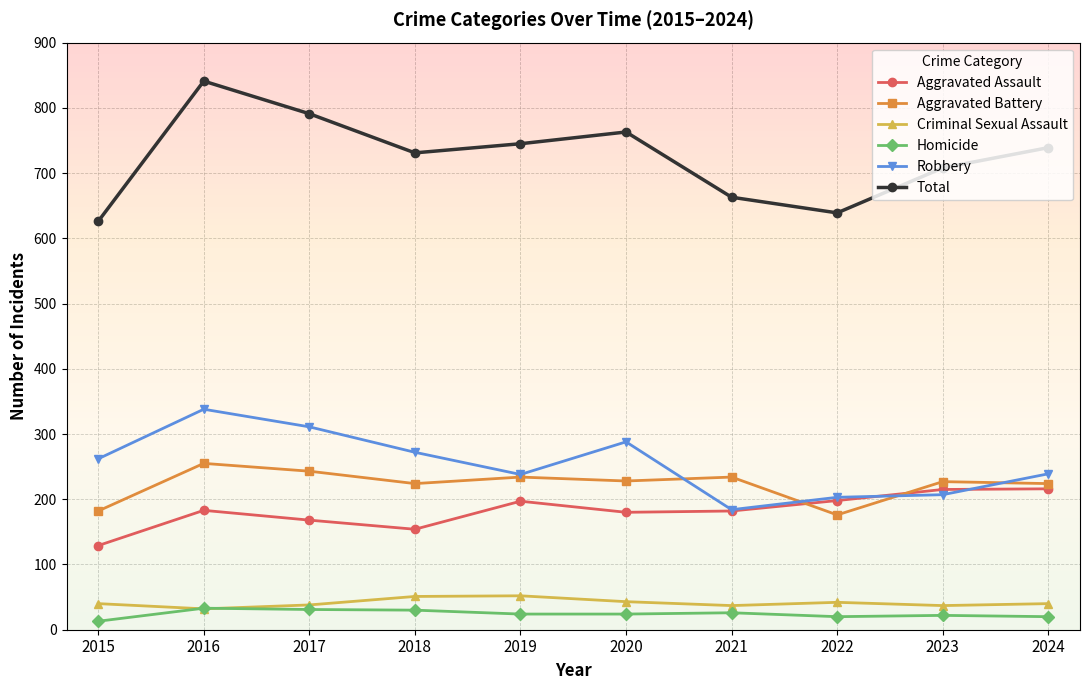

What is the average value of the Criminal Sexual Assault series?

41